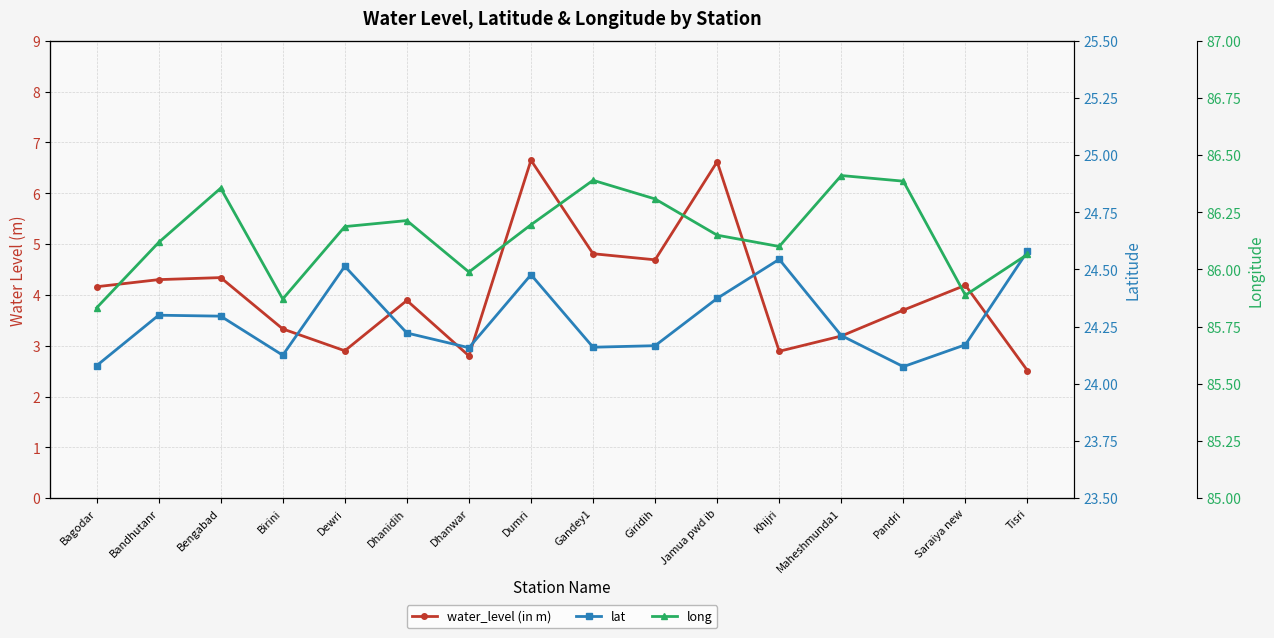

At Saraiya new, list the series in order from largest to smallest.

long, lat, water_level (in m)